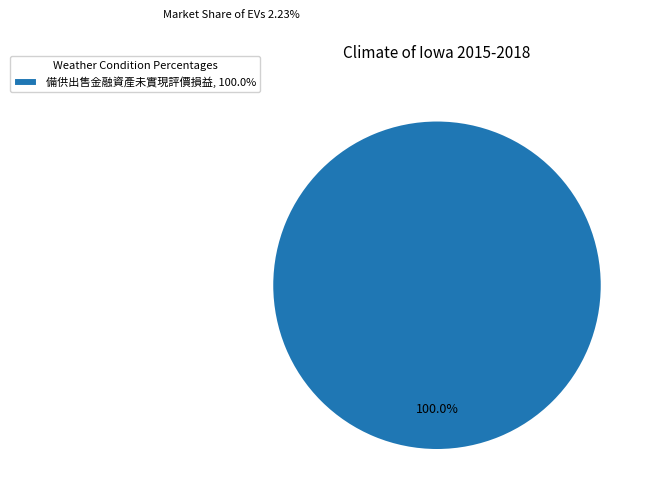

Does any single category account for the majority?

Yes